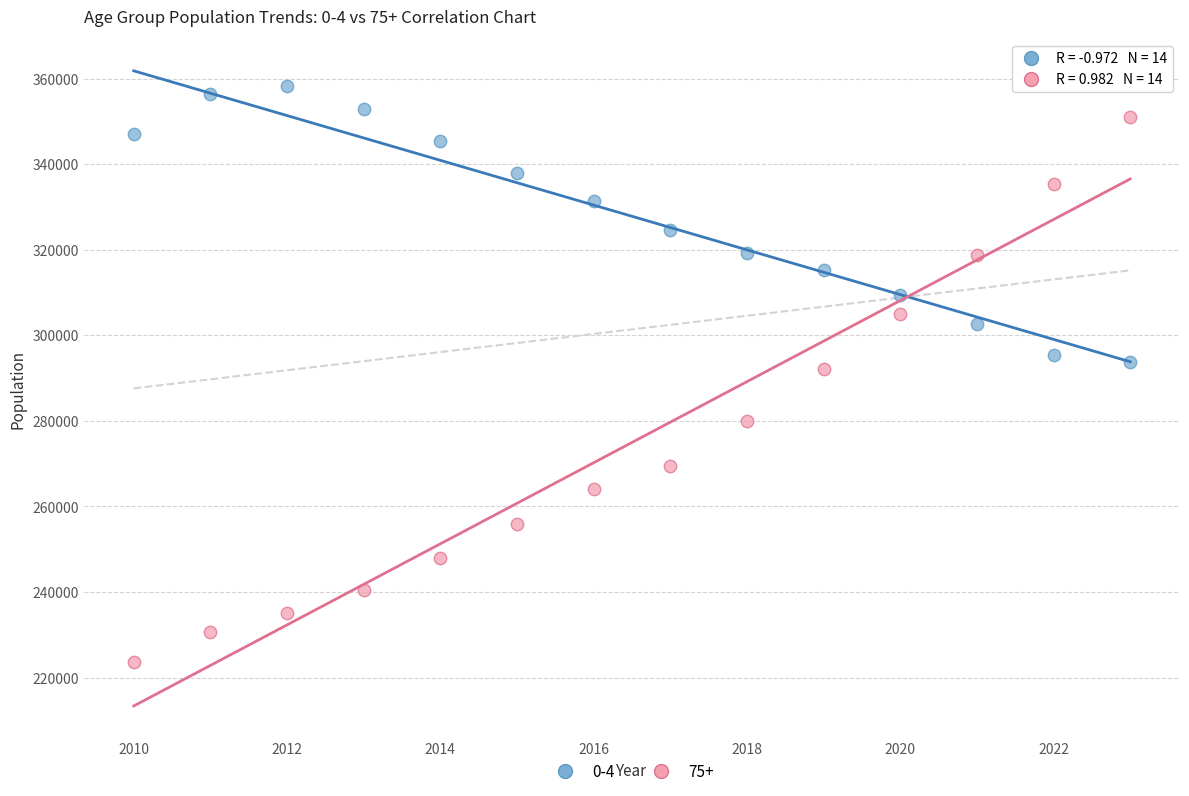

Which series reaches the minimum Y coordinate?

75+